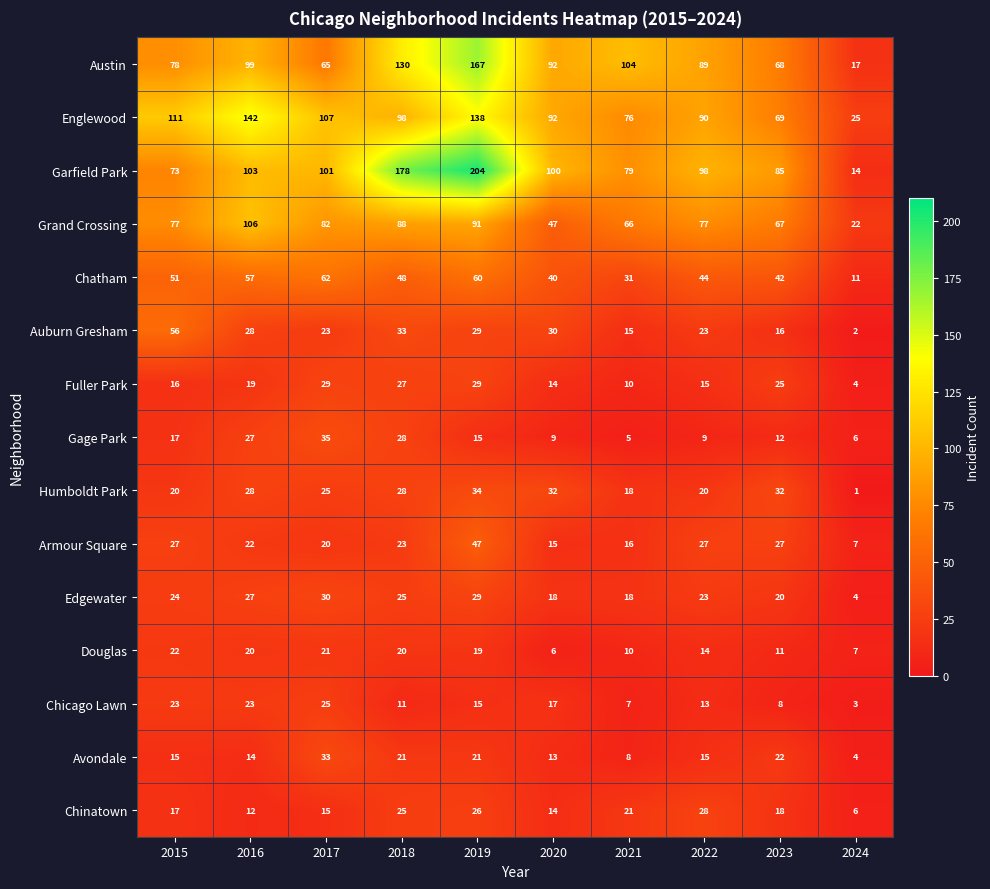

List the series in order of their peak value, lowest first.

Douglas, Chicago Lawn, Chinatown, Fuller Park, Edgewater, Avondale, Humboldt Park, Gage Park, Armour Square, Auburn Gresham, Chatham, Grand Crossing, Englewood, Austin, Garfield Park